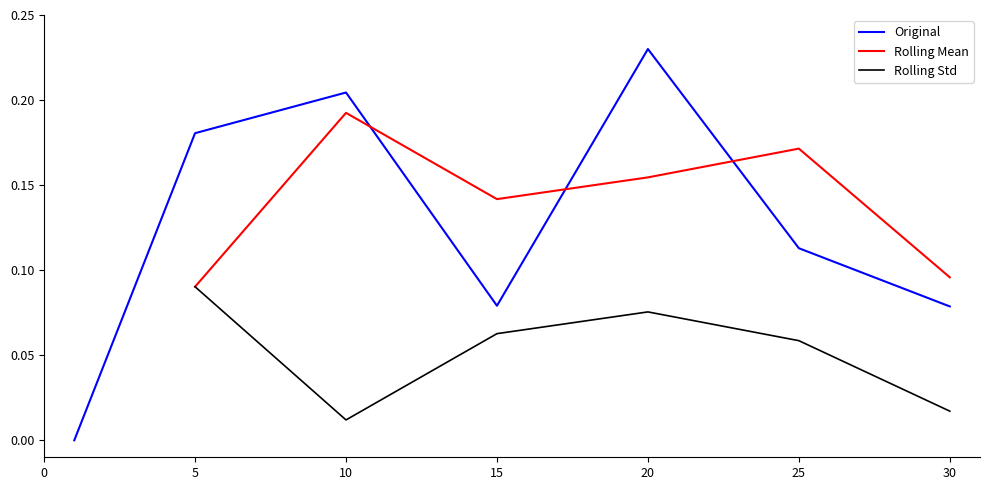

True or false: Rolling Mean has more than 0 interior local peaks.

True